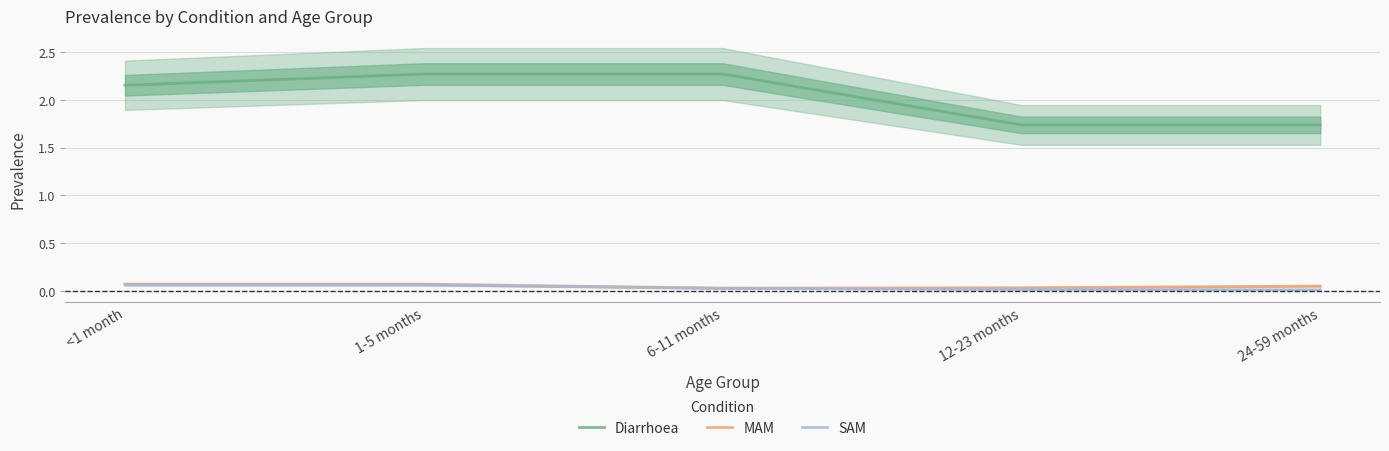

What is the greatest value displayed?

2.3